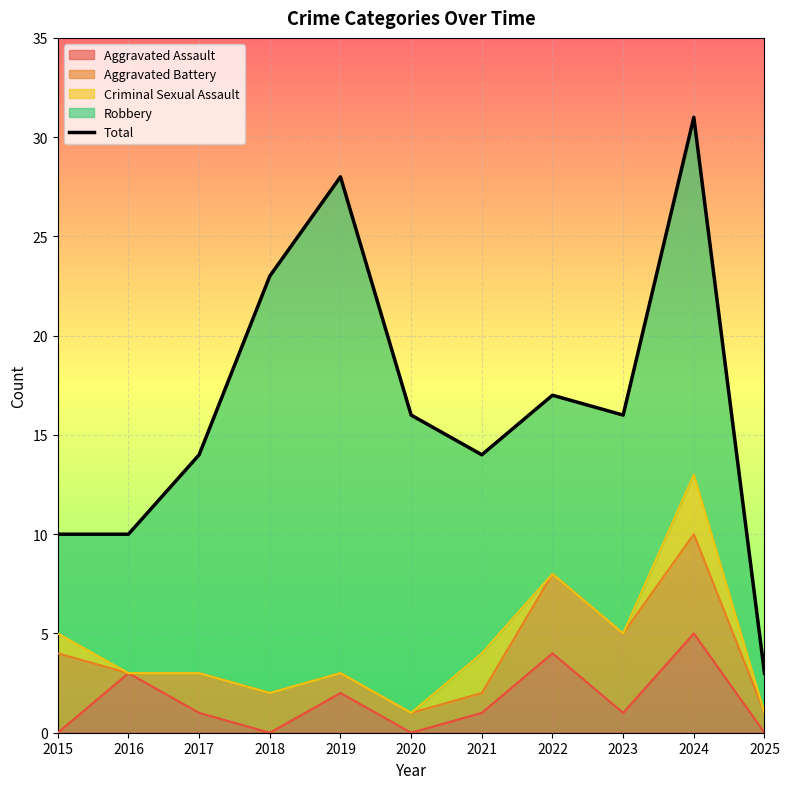

What is the value of the 10th point from the left?

31